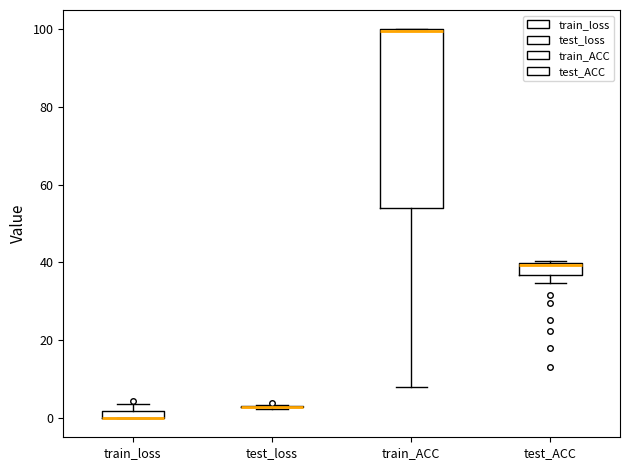

Which box is the tallest, from its lower edge to its upper edge?

train_ACC